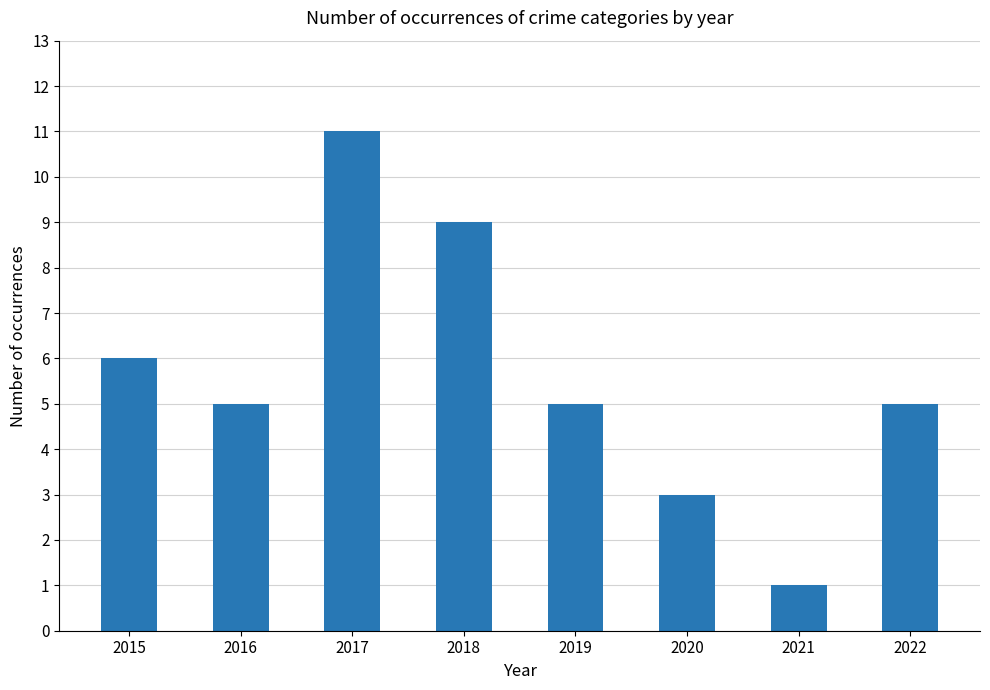

Is it true that the value at 2016 is 7?

False